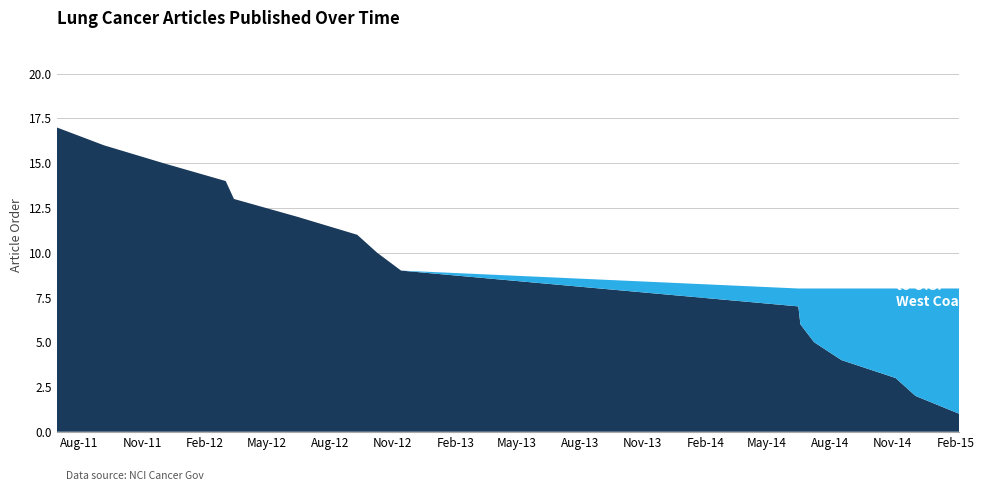

Does the chart display data point markers on the line(s)?

No